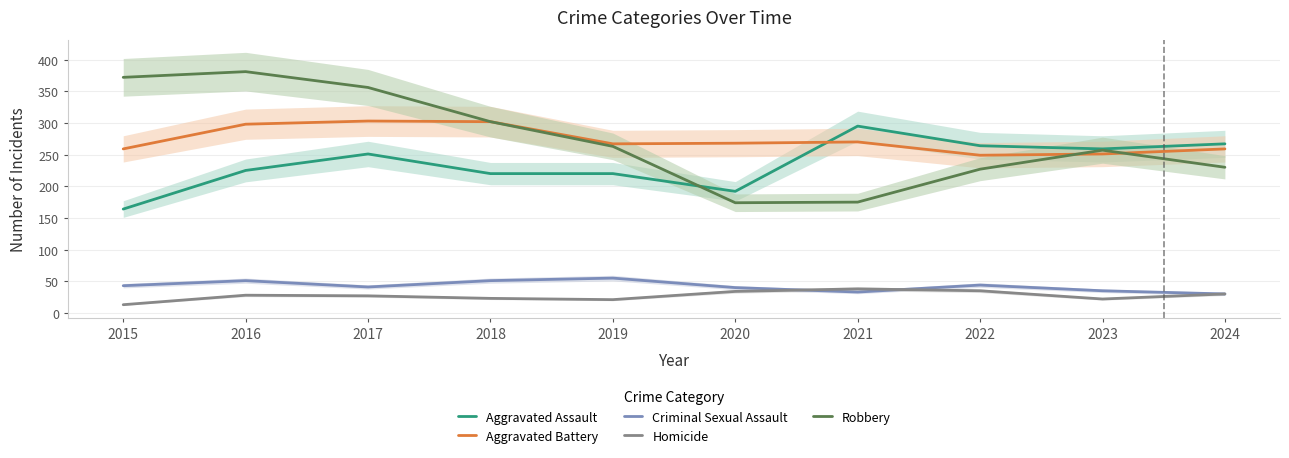

Reading left to right, extract all data points from this chart.

Aggravated Assault: 164	225	251	220	220	192	295	264	259	267
Aggravated Battery: 259	298	303	302	267	268	270	249	251	259
Criminal Sexual Assault: 43	51	41	51	55	40	33	44	35	30
Homicide: 13	28	27	23	21	34	38	35	22	30
Robbery: 372	381	356	302	263	174	175	227	257	230